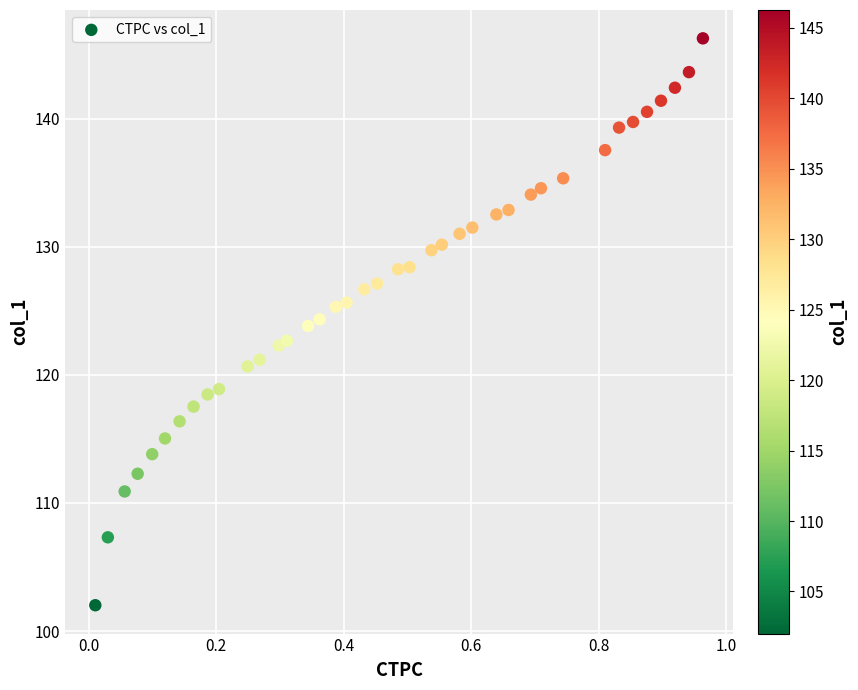

What is the range of X values (max minus min)?

1.0